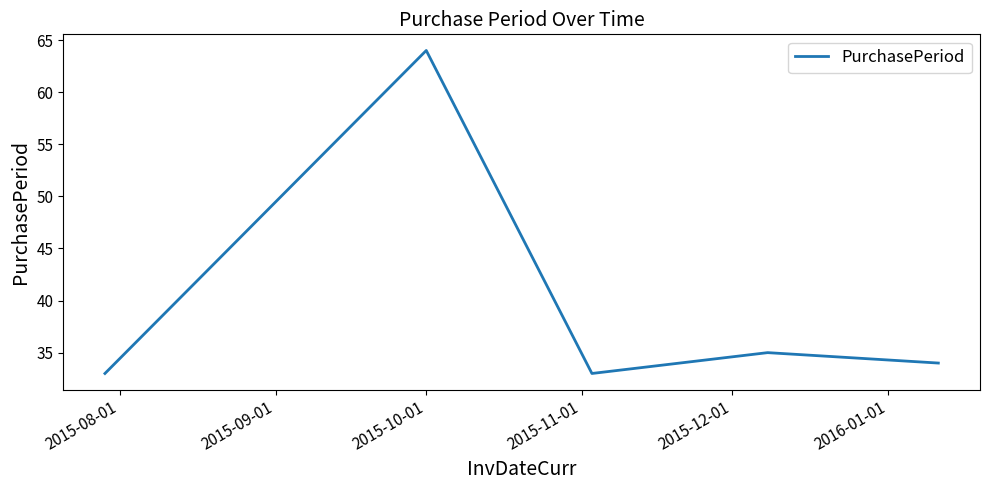

What is the sum of all values?

199